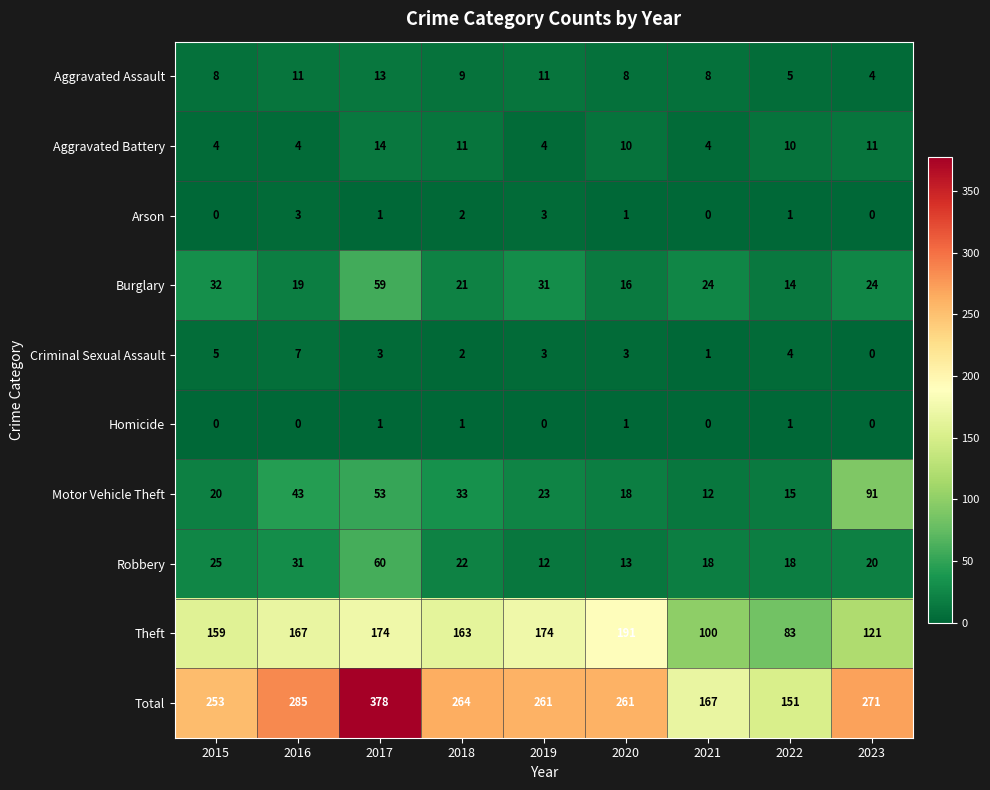

What is the difference between the Aggravated Assault values at 2018 and 2022?

4